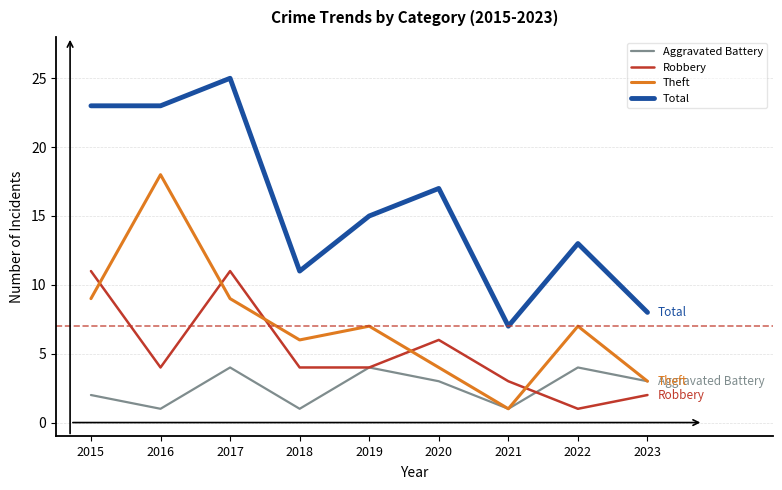

True or false: Theft and Total intersect in this chart.

False